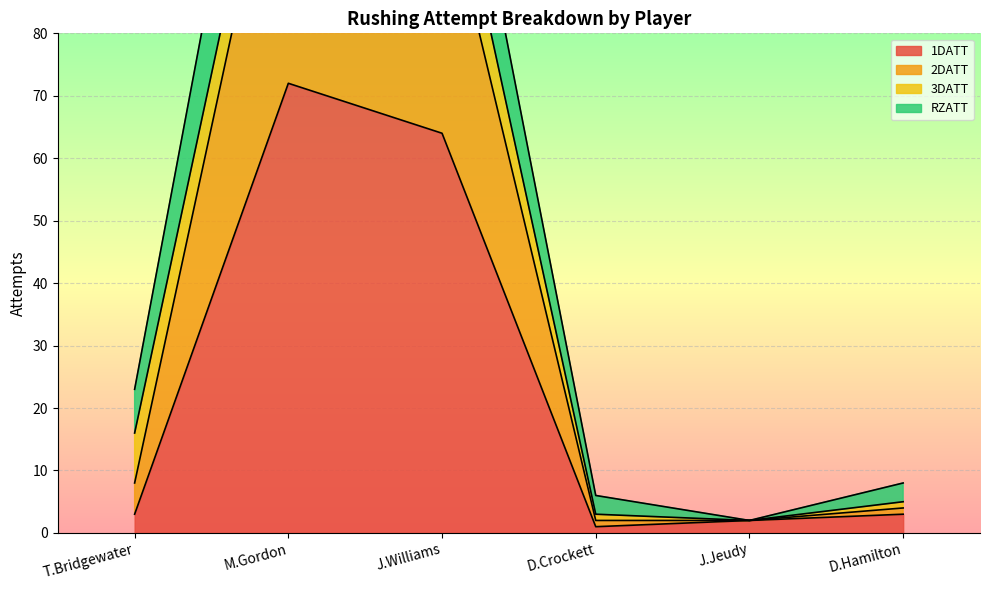

What is the total value across all series at J.Williams?

196